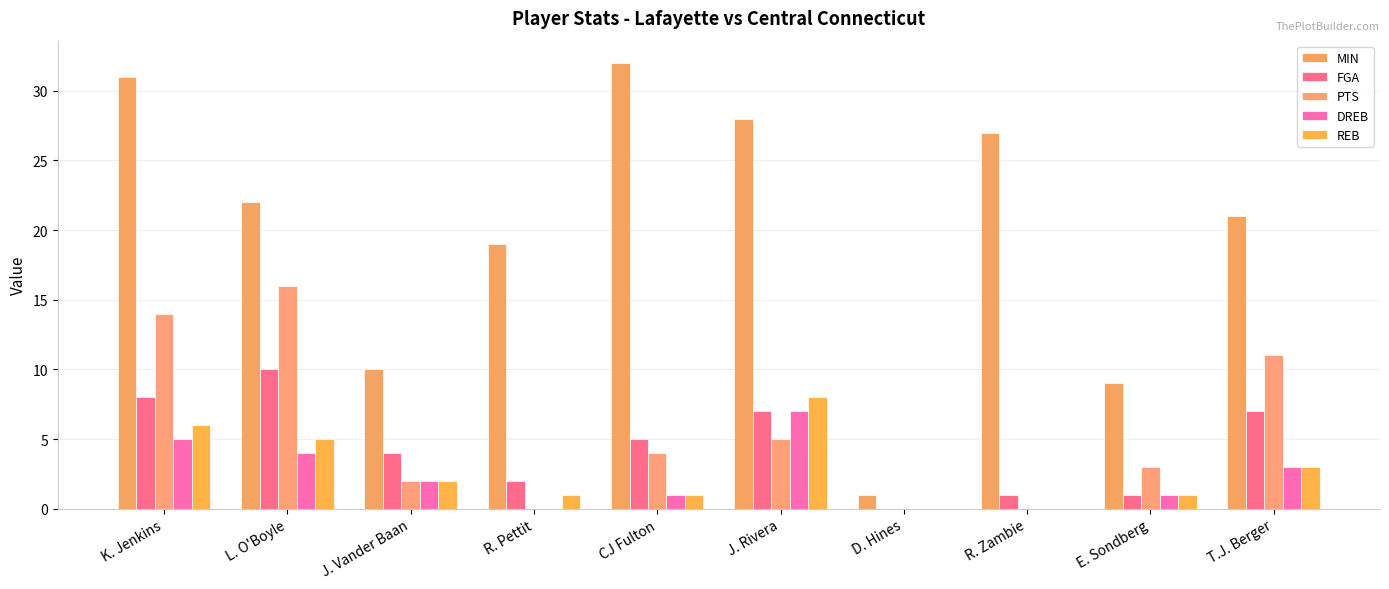

At which category is the sum across all series the highest?

K. Jenkins